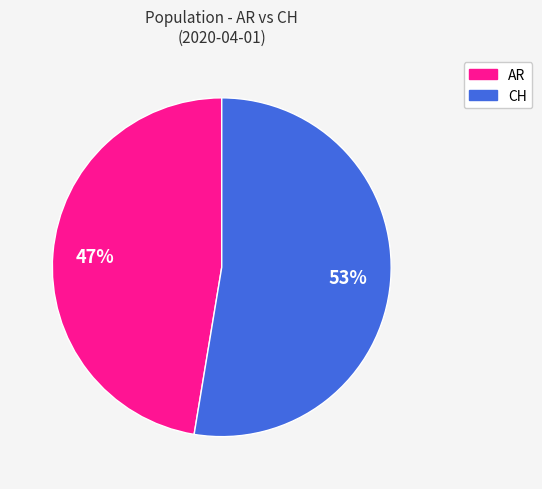

Which slice is the smallest?

AR